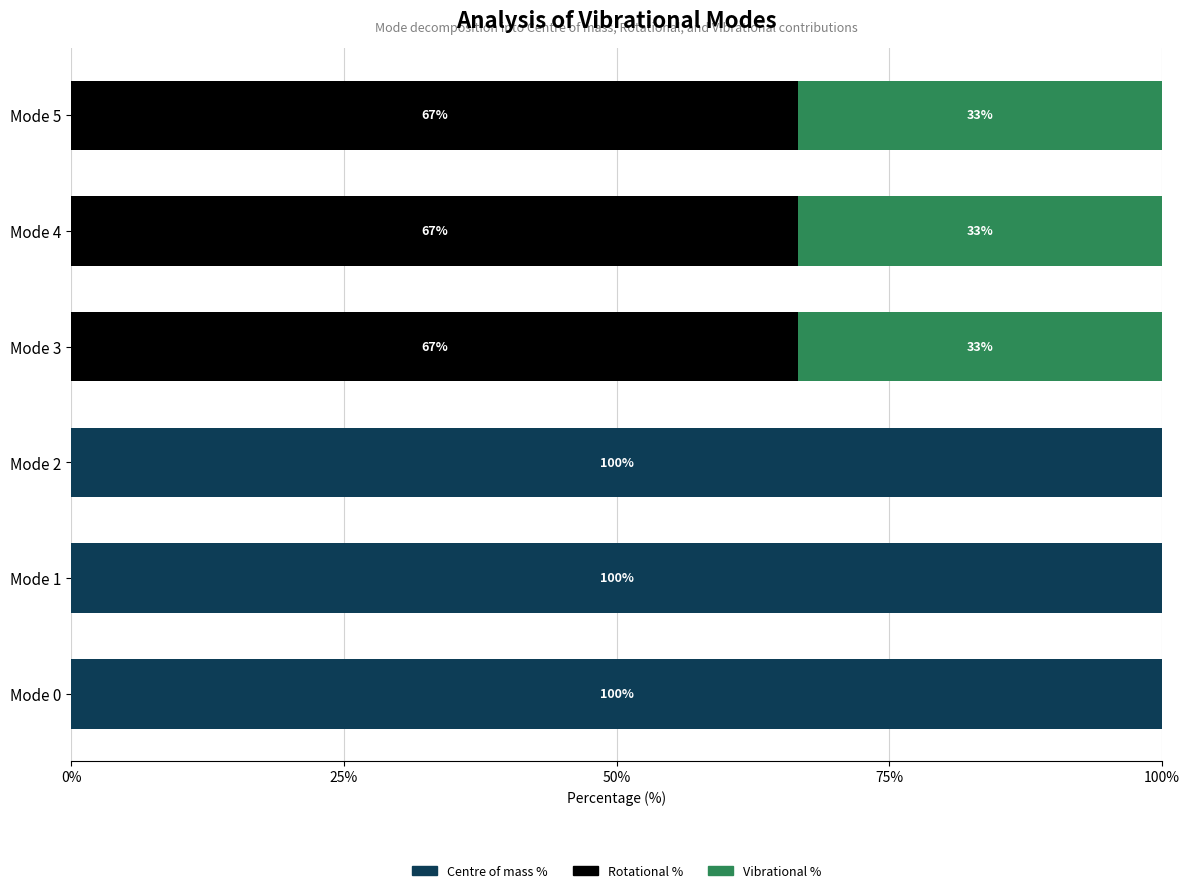

Reading left to right, extract all data points from this chart.

Centre of mass %: 100.0	100.0	100.0	0.0	0.0	0.0
Rotational %: 0.0	0.0	0.0	66.7	66.7	66.7
Vibrational %: 0.0	0.0	0.0	33.3	33.3	33.3